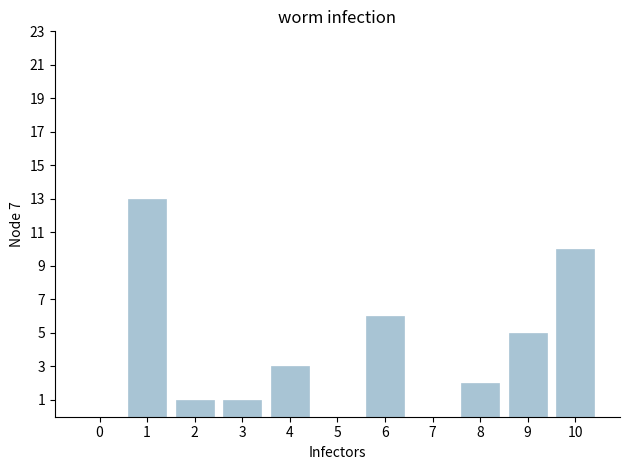

Which category has the highest value across all series?

1